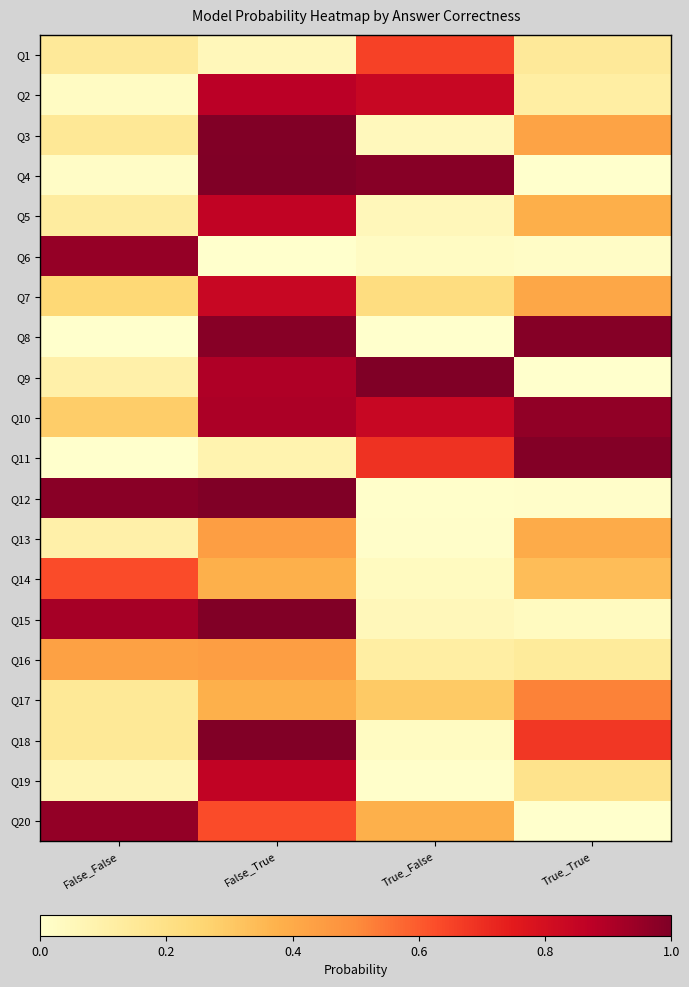

At which category is the sum across all series the highest?

False_True